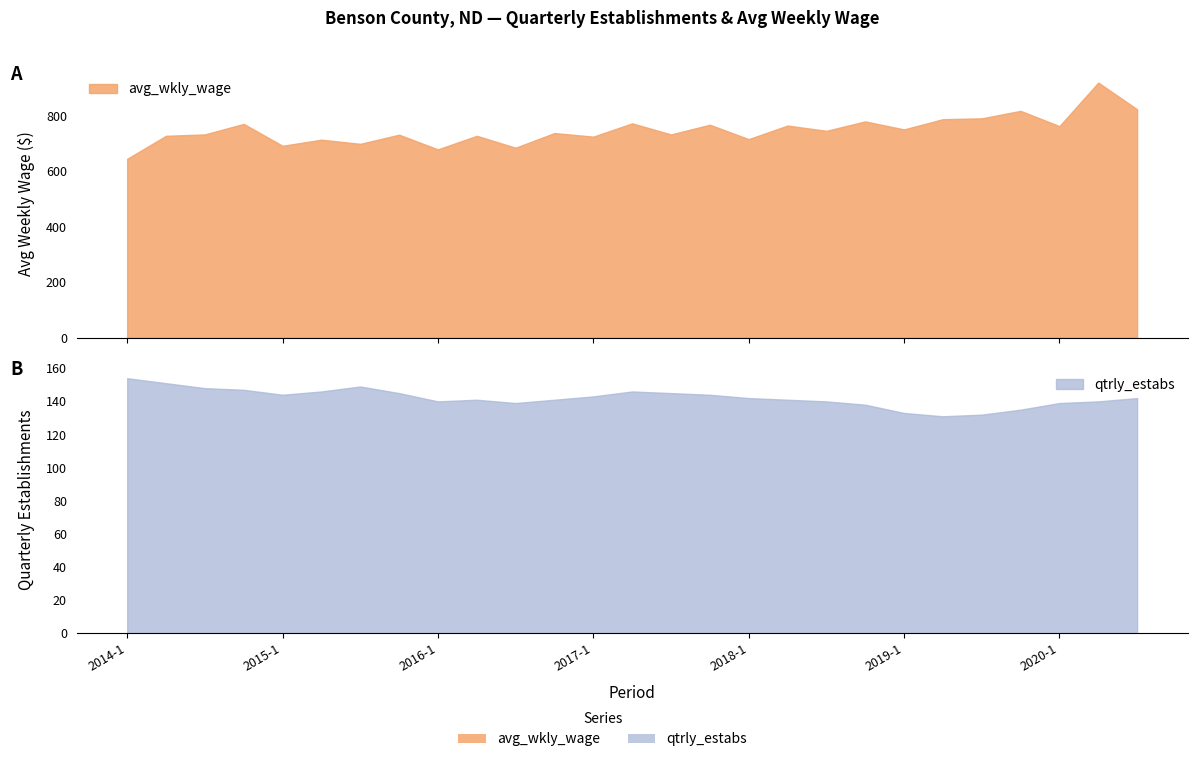

What position from the left is 2020-2?

26